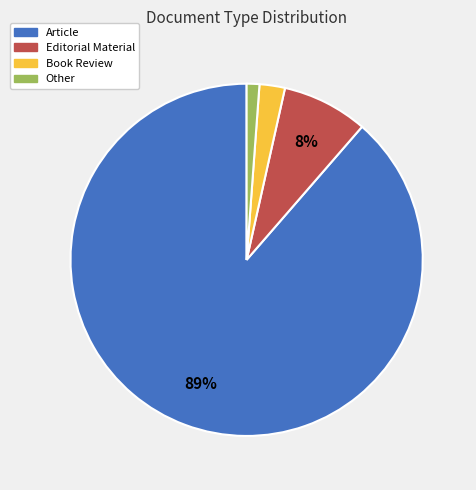

Does Article represent more than half of the total?

Yes